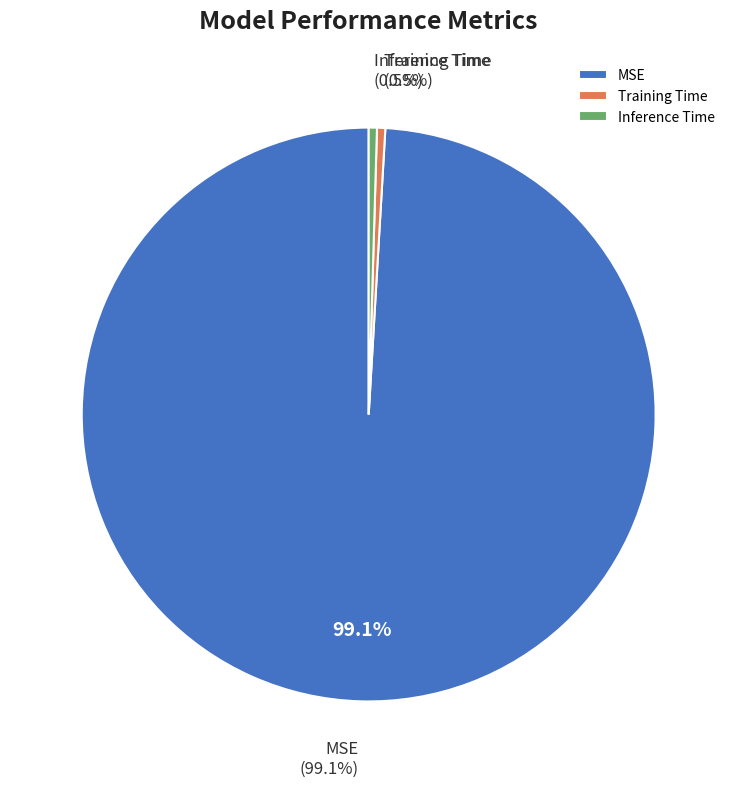

Which category has the biggest portion of the pie?

MSE